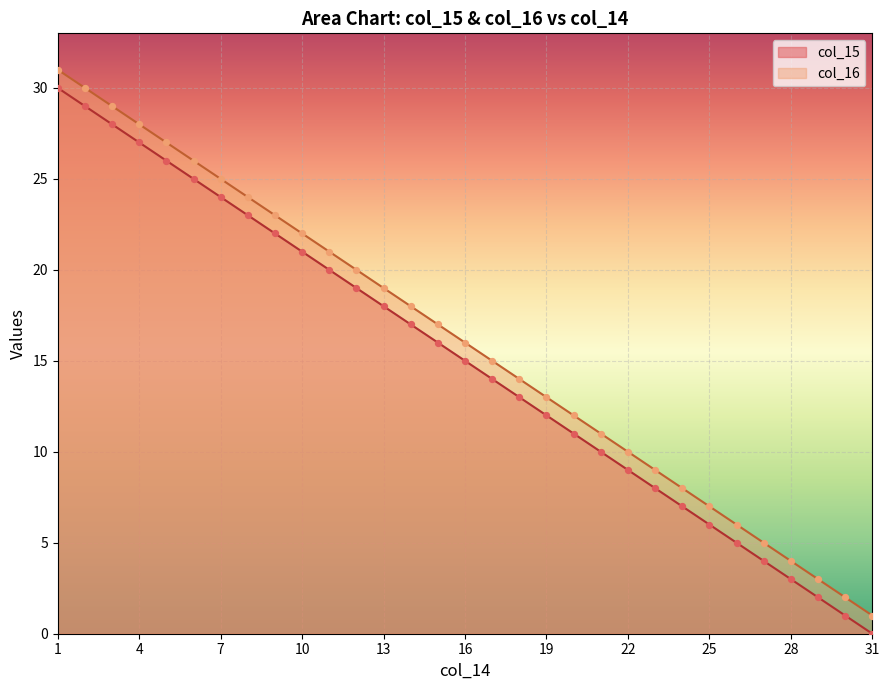

At which category is the sum across all series the highest?

1